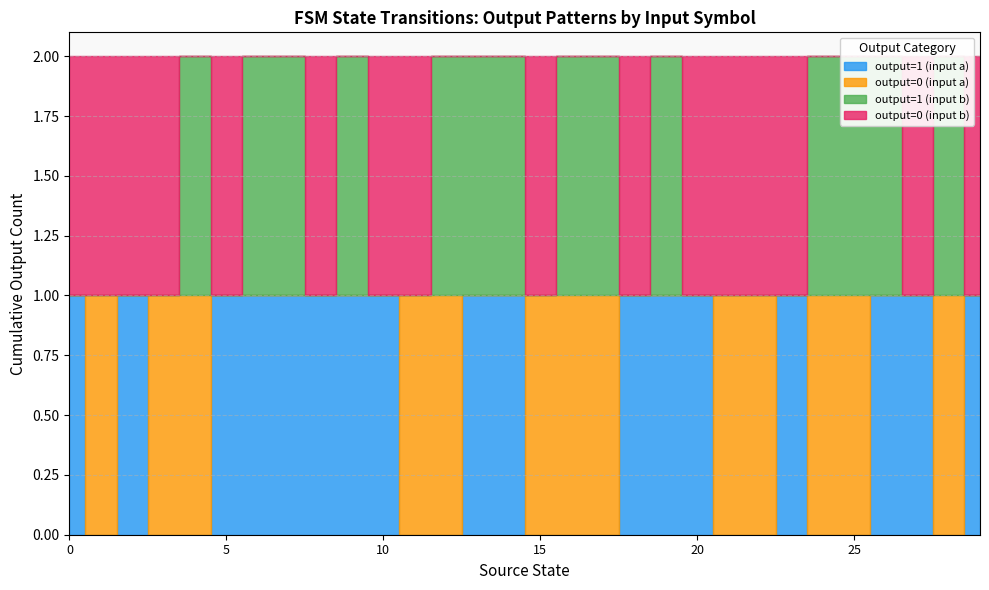

How many categories are shown in the chart?

30